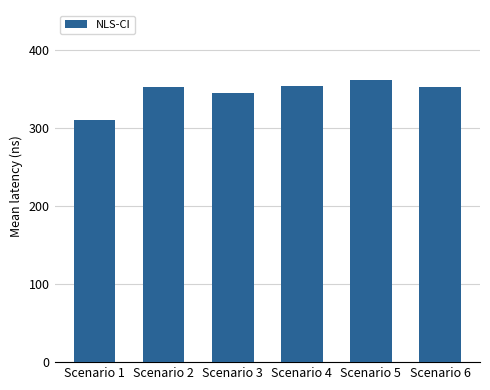

Approximately how many times larger is the value at Scenario 6 compared to Scenario 1?

1.1